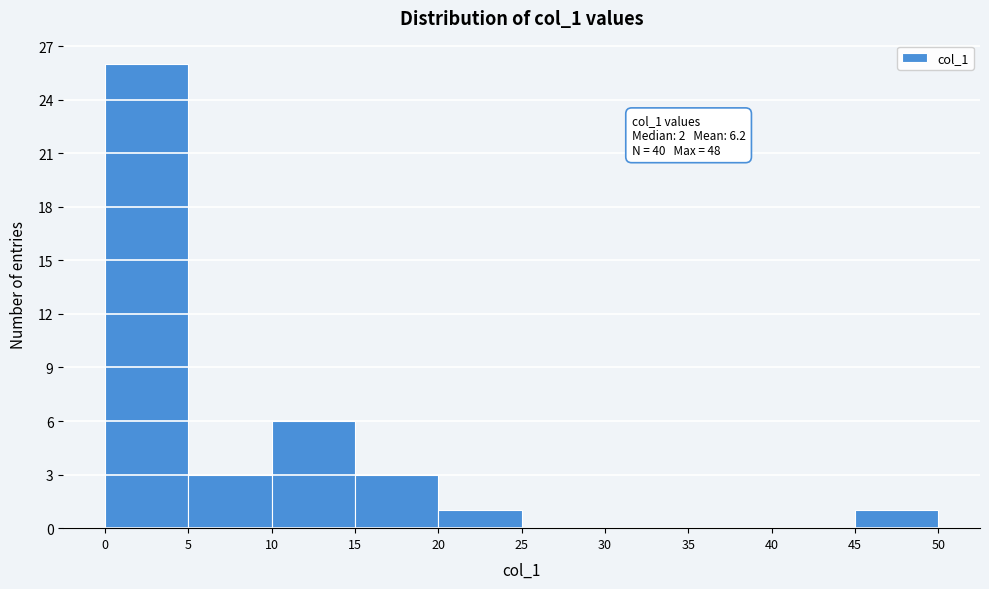

Which range on the x-axis has the tallest bar?

0 to 5